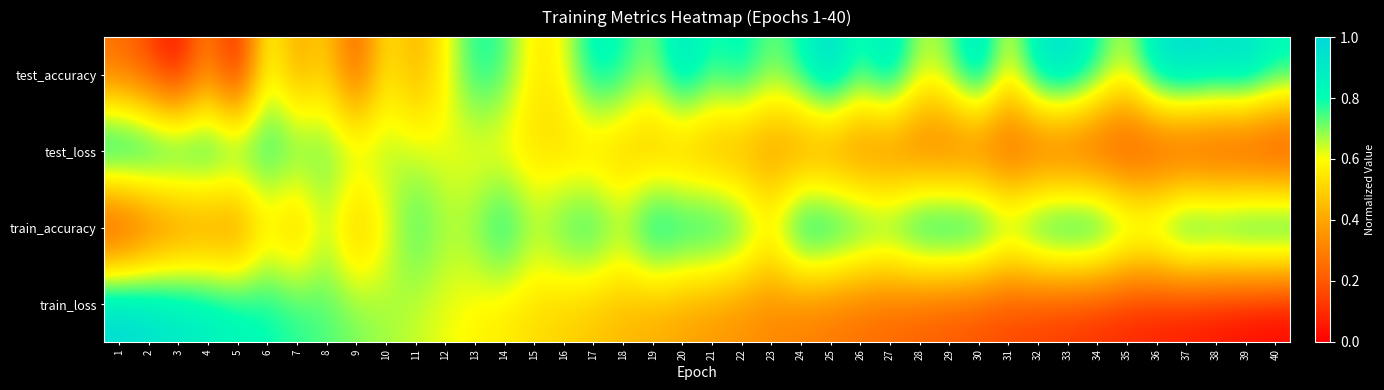

Reading left to right, what are all the values shown in this chart?

test_accuracy: 1=0.2	2=0.2	3=0.0	4=0.3	5=0.0	6=0.6	7=0.4	8=0.5	9=0.2	10=0.6	11=0.4	12=0.6	13=0.8	14=0.8	15=0.6	16=0.6	17=0.9	18=0.8	19=0.7	20=0.9	21=0.8	22=0.9	23=0.7	24=0.8	25=1.0	26=0.8	27=0.9	28=0.7	29=0.7	30=1.0	31=0.6	32=0.9	33=1.0	34=0.8	35=0.6	36=0.9	37=1.0	38=0.9	39=1.0	40=0.8
test_loss: 1=1.0	2=1.0	3=0.9	4=0.9	5=0.8	6=0.8	7=0.8	8=0.7	9=0.7	10=0.7	11=0.6	12=0.6	13=0.6	14=0.6	15=0.5	16=0.5	17=0.5	18=0.4	19=0.4	20=0.4	21=0.4	22=0.3	23=0.3	24=0.3	25=0.3	26=0.2	27=0.2	28=0.2	29=0.2	30=0.2	31=0.1	32=0.1	33=0.1	34=0.1	35=0.1	36=0.1	37=0.0	38=0.0	39=0.0	40=0.0
train_accuracy: 1=0.0	2=0.1	3=0.2	4=0.3	5=0.3	6=0.5	7=0.4	8=0.7	9=0.4	10=0.6	11=0.8	12=0.7	13=0.7	14=0.9	15=0.7	16=0.8	17=0.8	18=0.7	19=0.9	20=0.9	21=0.9	22=0.8	23=0.7	24=0.9	25=0.9	26=0.9	27=0.8	28=1.0	29=1.0	30=1.0	31=0.8	32=0.9	33=1.0	34=1.0	35=0.8	36=0.8	37=1.0	38=1.0	39=1.0	40=1.0
train_loss: 1=1.0	2=1.0	3=0.9	4=0.9	5=0.8	6=0.8	7=0.8	8=0.7	9=0.7	10=0.7	11=0.6	12=0.6	13=0.6	14=0.6	15=0.5	16=0.5	17=0.5	18=0.4	19=0.4	20=0.4	21=0.4	22=0.3	23=0.3	24=0.3	25=0.3	26=0.2	27=0.2	28=0.2	29=0.2	30=0.2	31=0.1	32=0.1	33=0.1	34=0.1	35=0.1	36=0.1	37=0.0	38=0.0	39=0.0	40=0.0